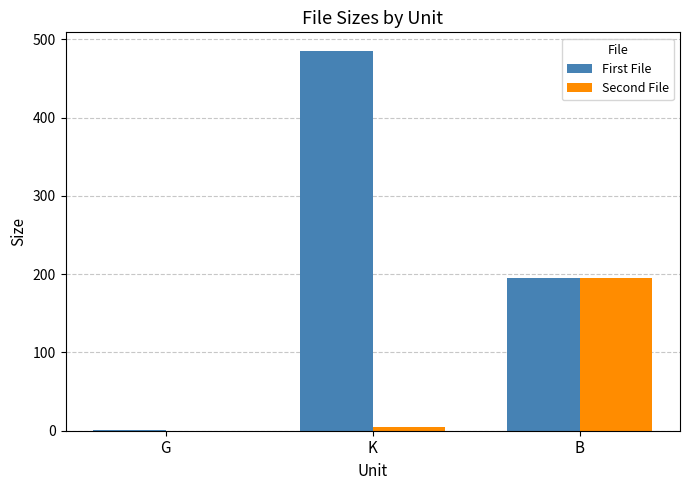

At which label does Second File first exceed 4?

K